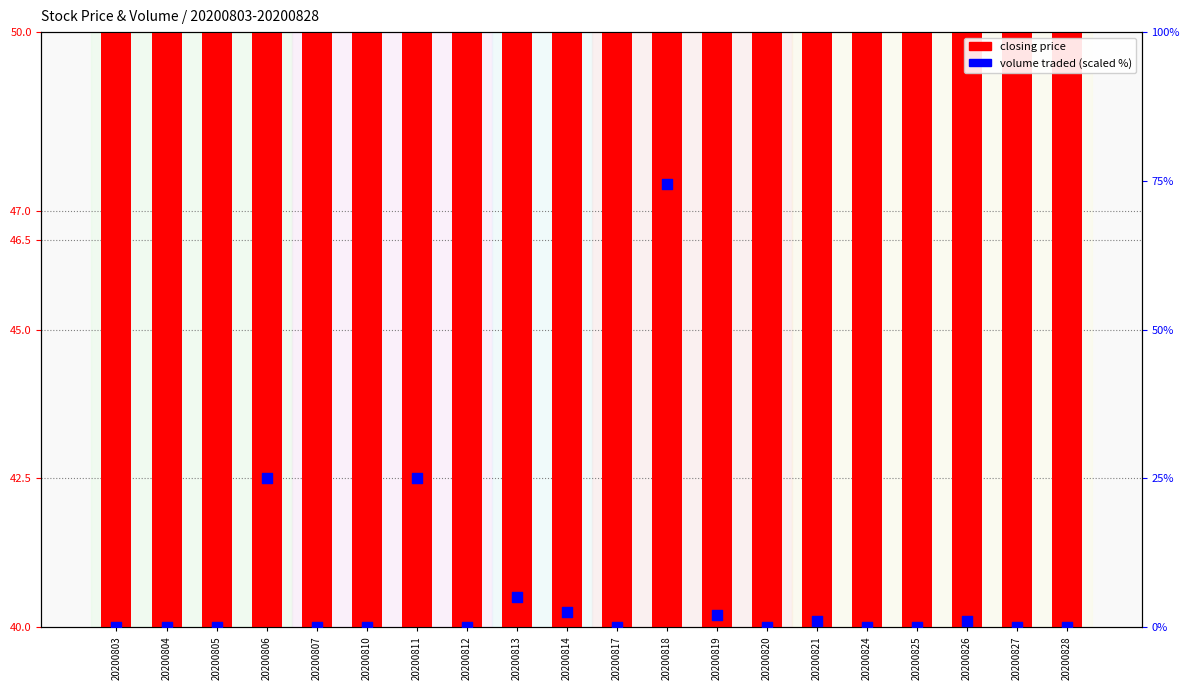

At which category is the sum across all series the highest?

20200818